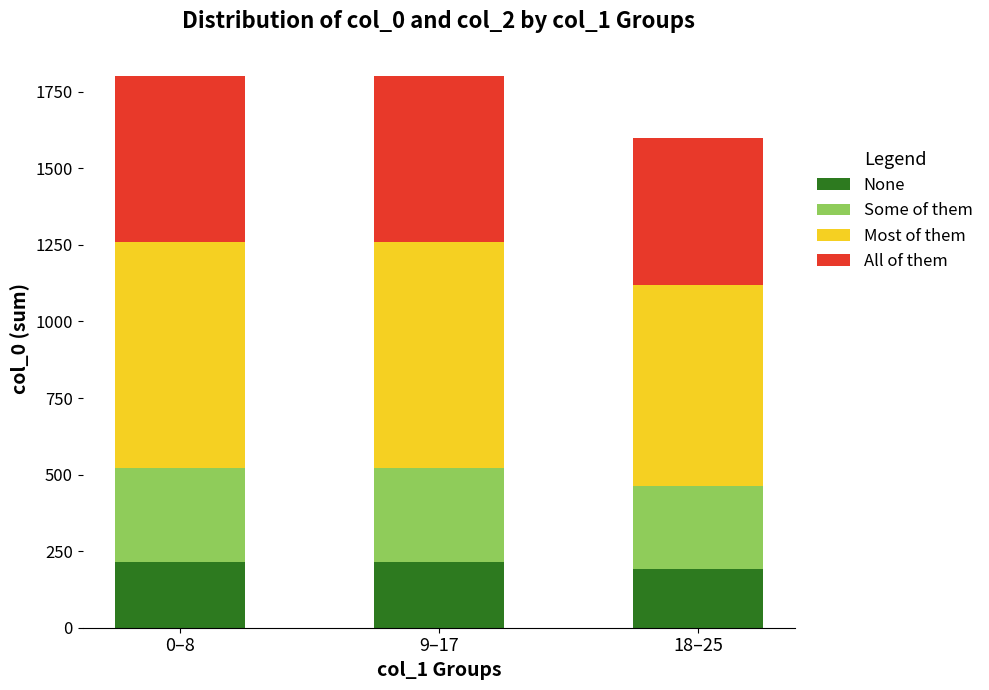

What is the sum of all None values?

624